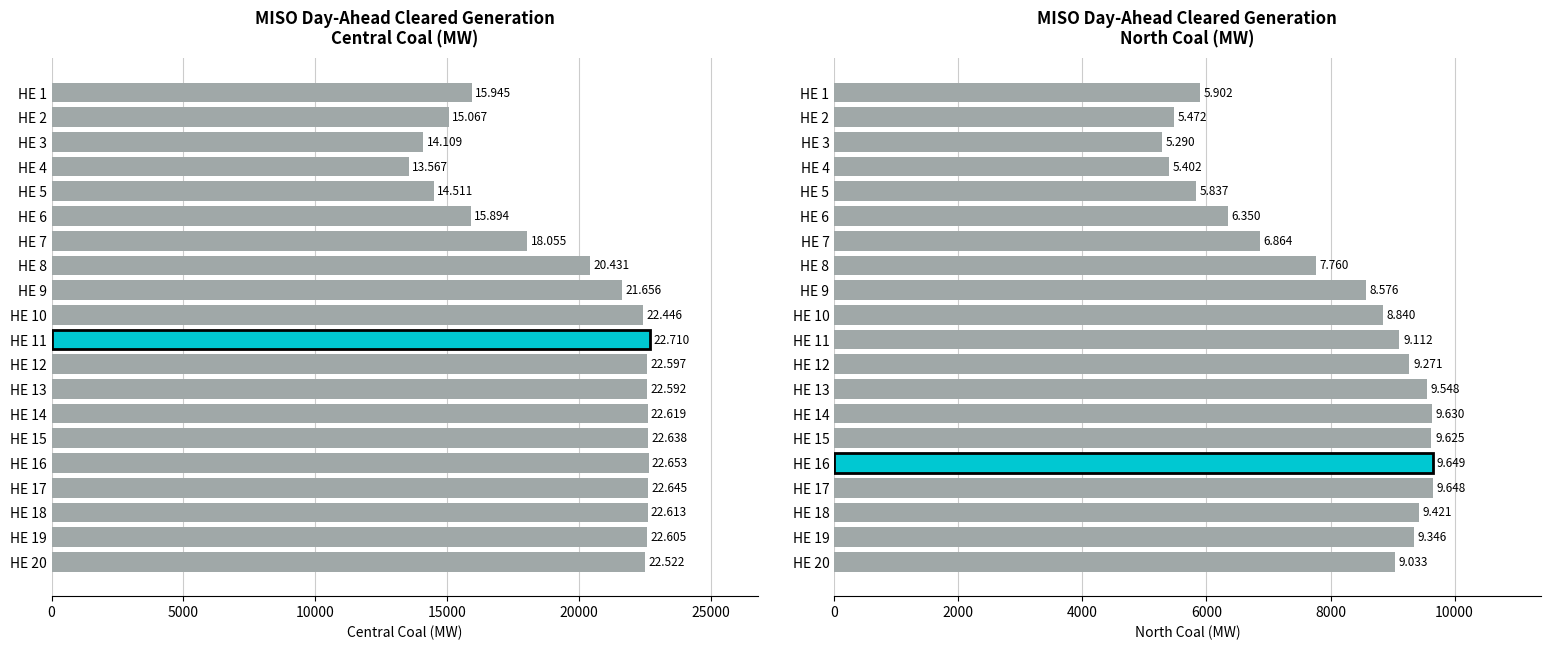

What is the spread (max minus min) of values at HE 17?

12996.6